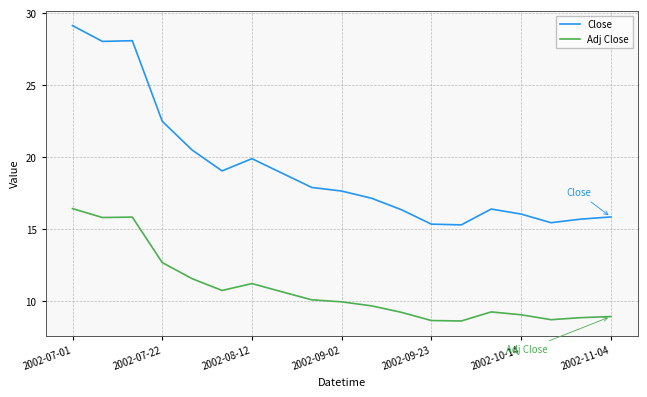

List the series in order of their overall mean, lowest first.

Adj Close, Close